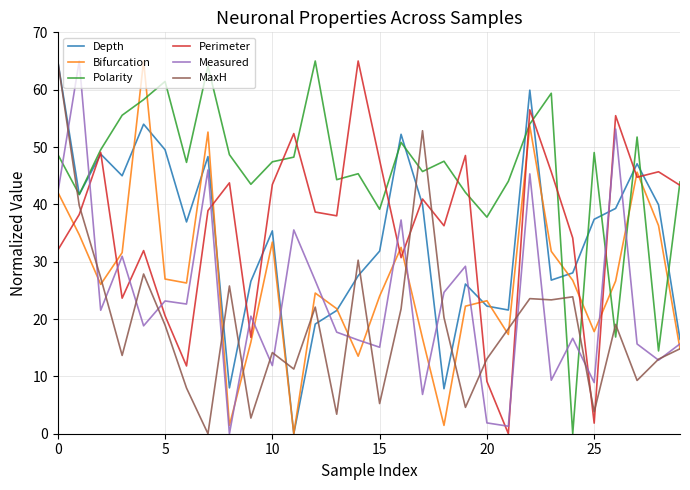

True or false: Perimeter and MaxH cross at least once.

True